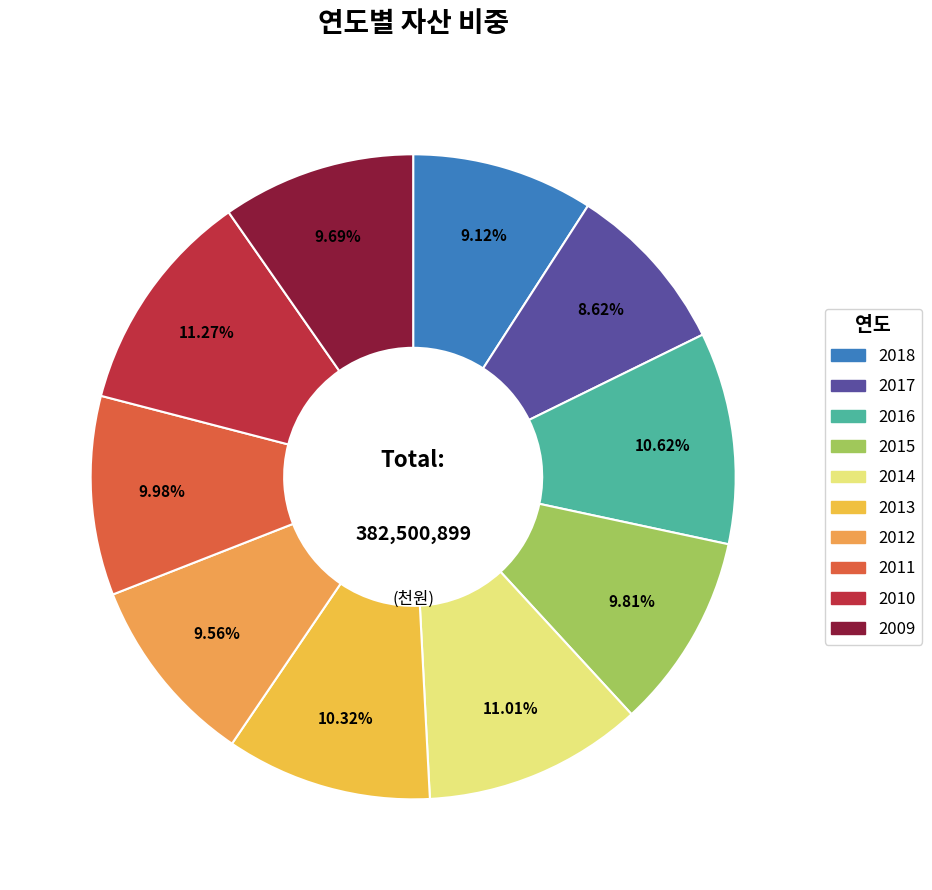

The 2018 slice represents 16% of the pie. True or false?

False